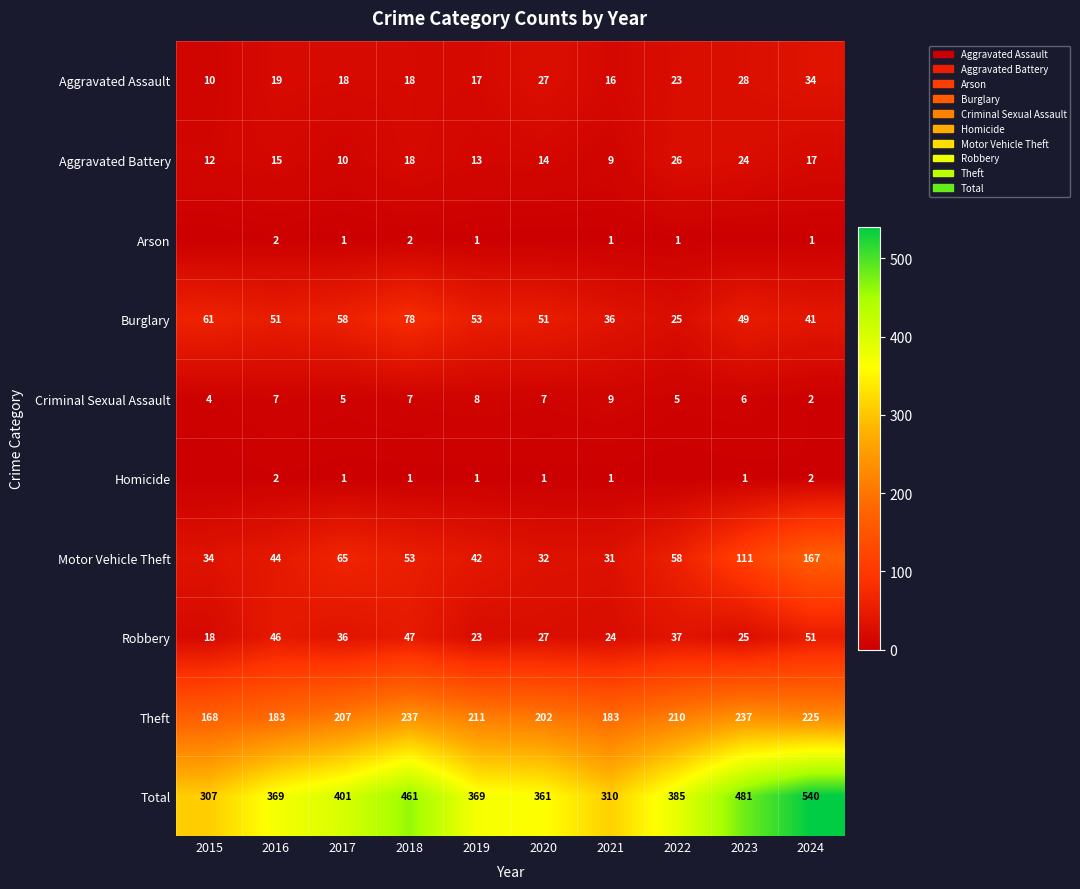

What is the lowest value of the Aggravated Battery series?

9